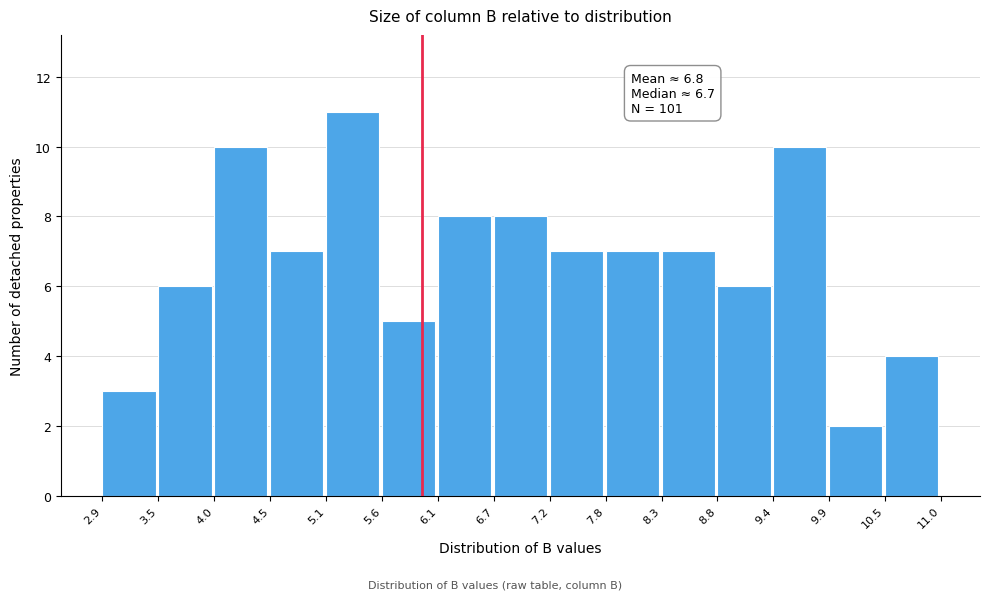

Which range on the x-axis has the tallest bar?

5.1 to 5.6